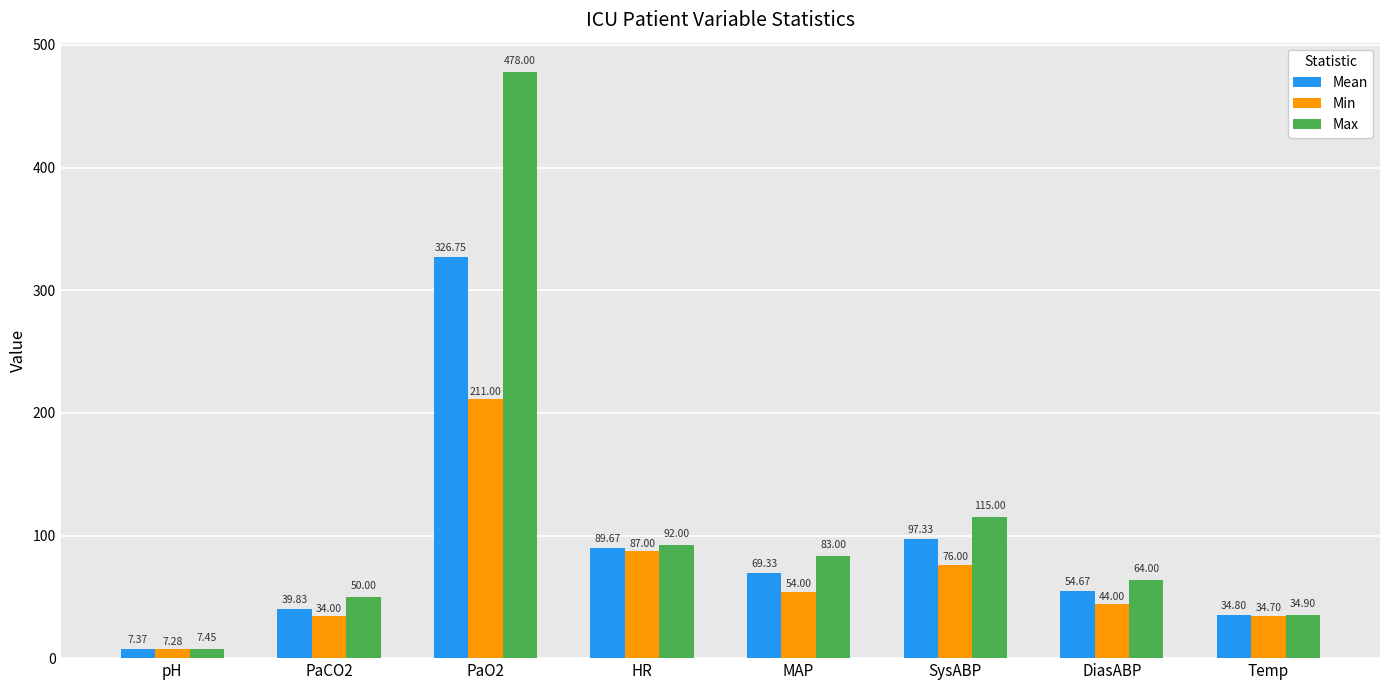

At which label is Min closest to 109?

HR